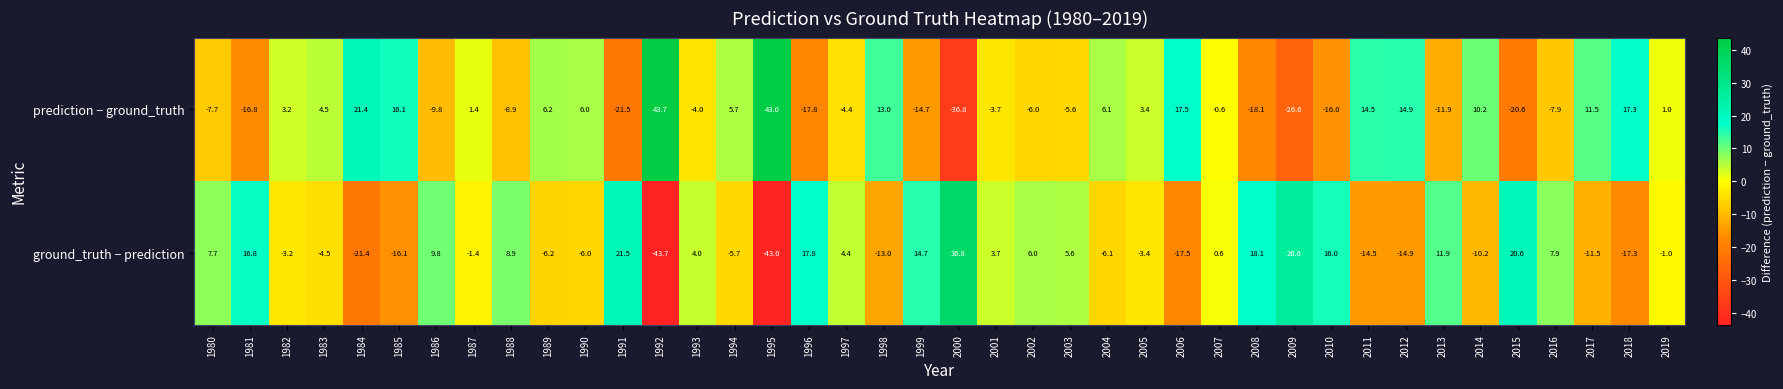

Rank the series at 1984 from highest to lowest value.

prediction − ground_truth, ground_truth − prediction